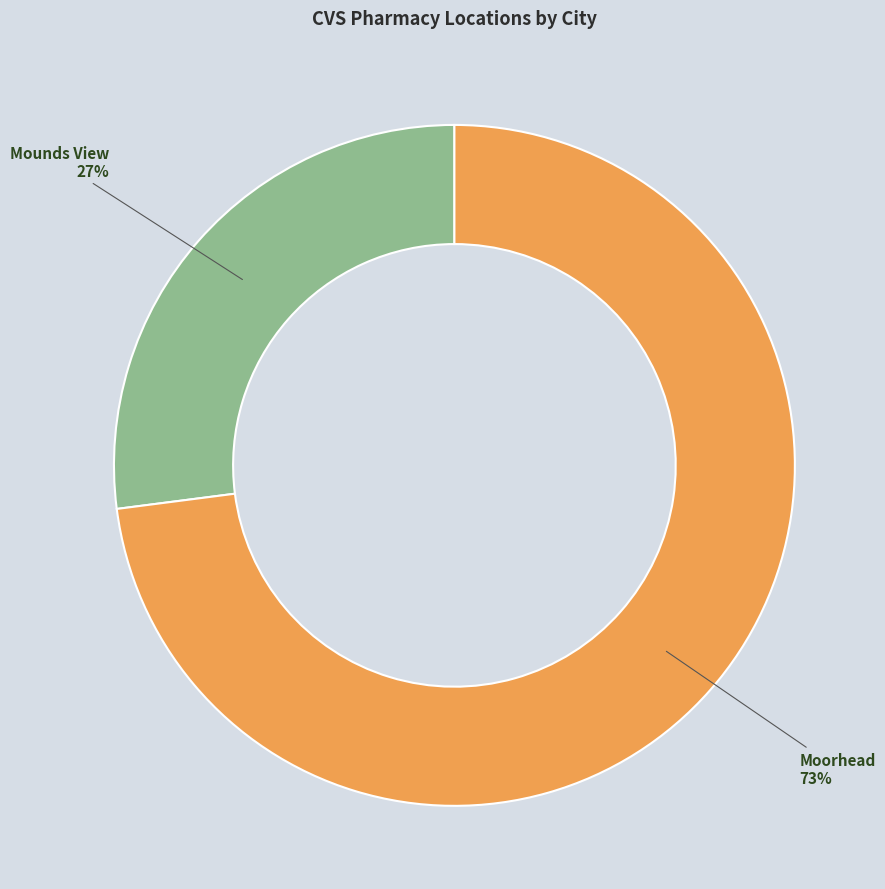

How many segments does this pie chart have?

2